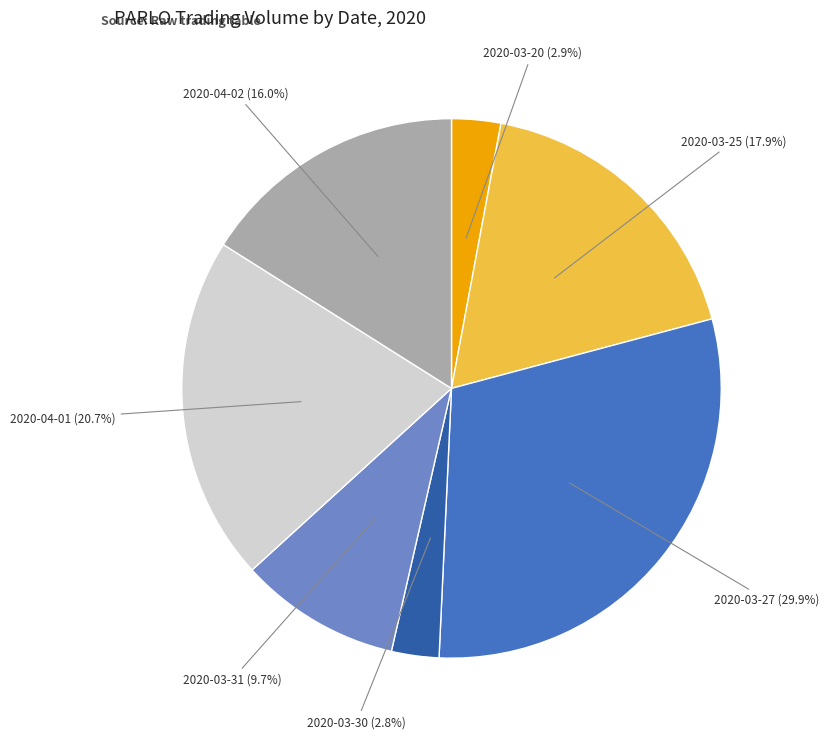

What is the largest slice in the pie chart?

2020-03-27